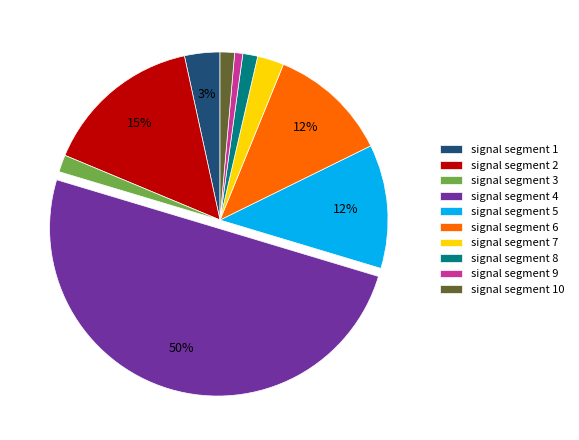

To the nearest percent, what is the combined percentage of signal segment 5 and signal segment 10?

13%